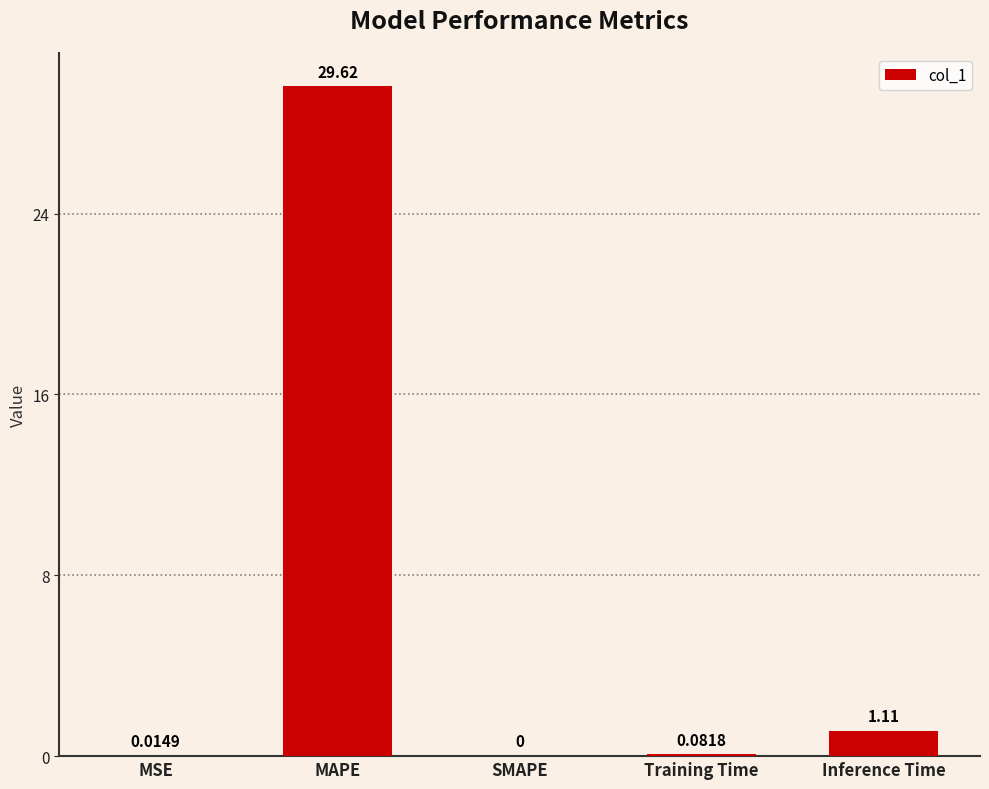

What is the change in value from MAPE to Training Time?

-29.5